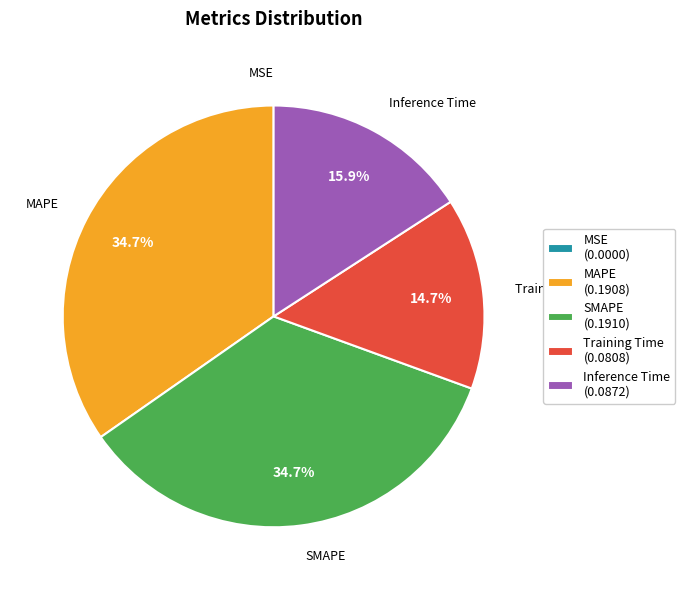

Combined, what portion of the pie is Training Time and Inference Time?

30.6%